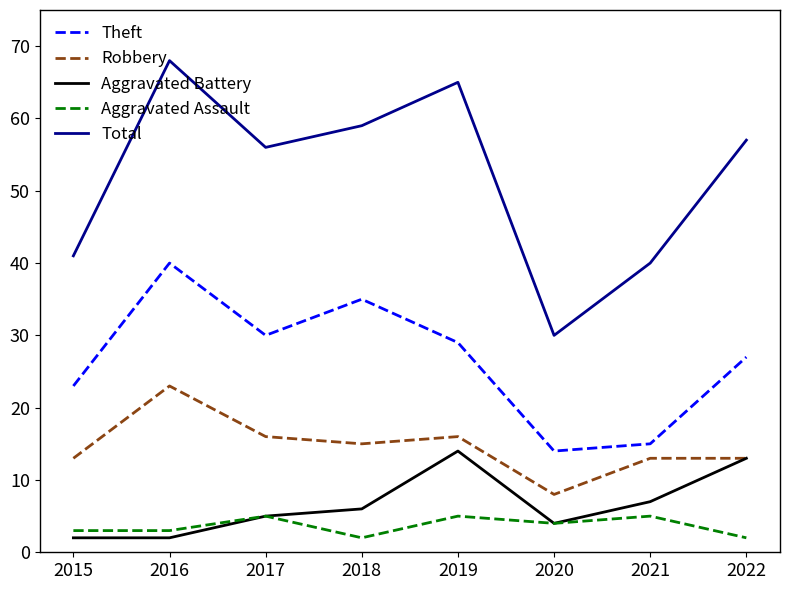

Is the value of Aggravated Battery at 2021 greater than the value of Theft at 2022?

No